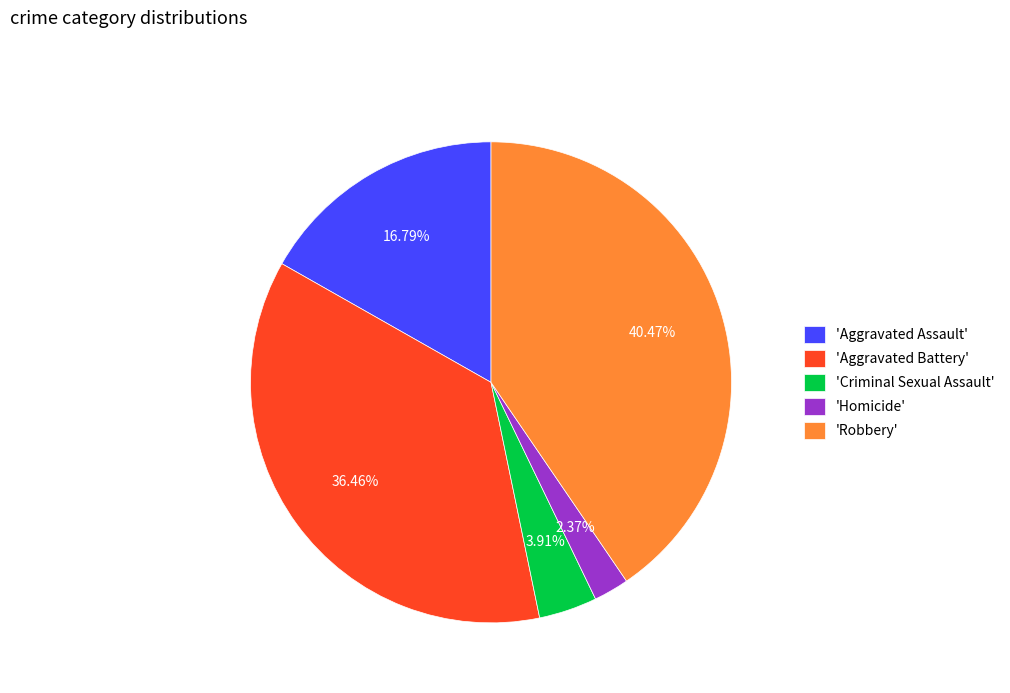

What is the ratio of the value at 'Aggravated Assault' to the value at 'Aggravated Battery'?

0.5